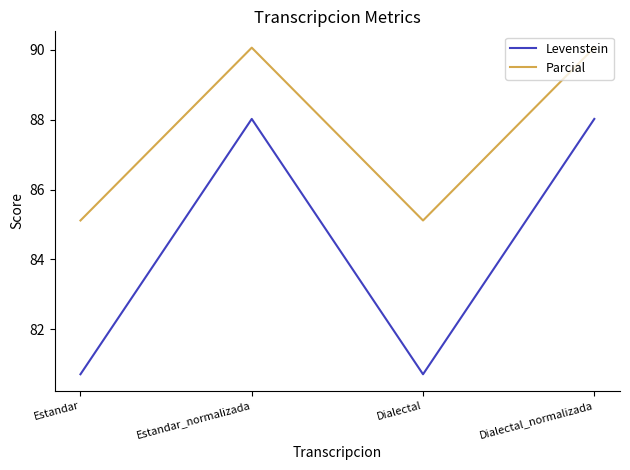

The value of Parcial at Estandar is 53.7. True or false?

False